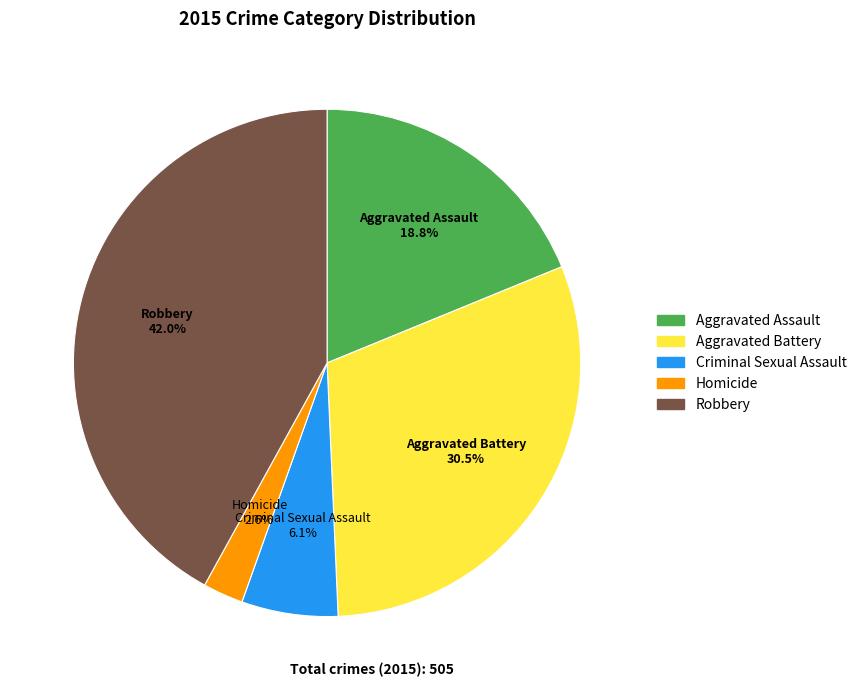

To the nearest percent, what percentage of the pie is Homicide?

3%